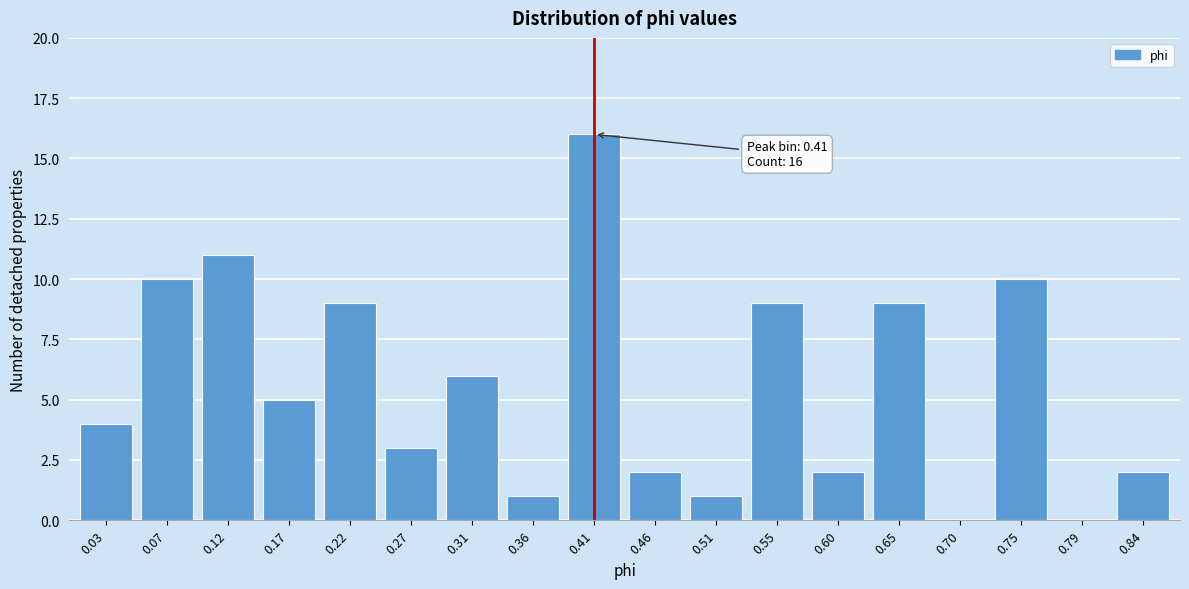

Reading right to left, transcribe all the data shown in this chart.

0.84=2	0.79=0	0.75=10	0.70=0	0.65=9	0.60=2	0.55=9	0.51=1	0.46=2	0.41=16	0.36=1	0.31=6	0.27=3	0.22=9	0.17=5	0.12=11	0.07=10	0.03=4